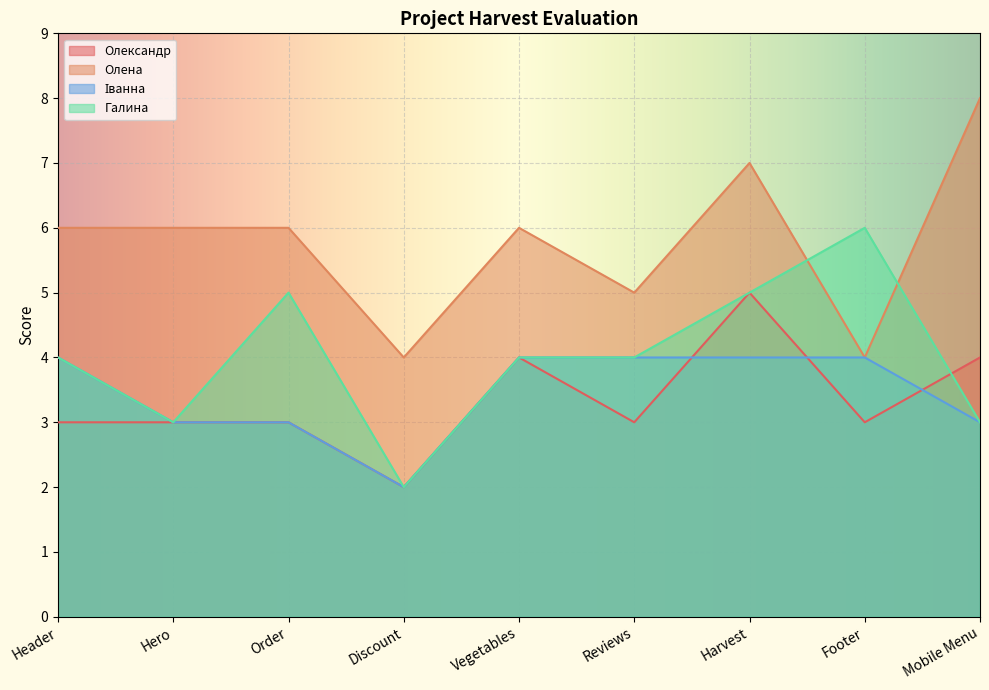

Which series has the widest spread of values?

Олена